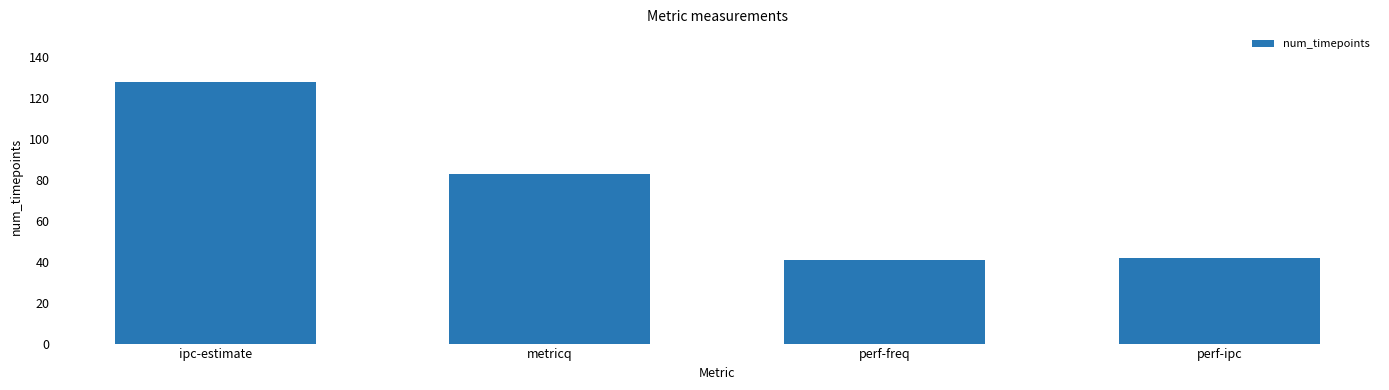

Which has a higher value, metricq or ipc-estimate?

ipc-estimate